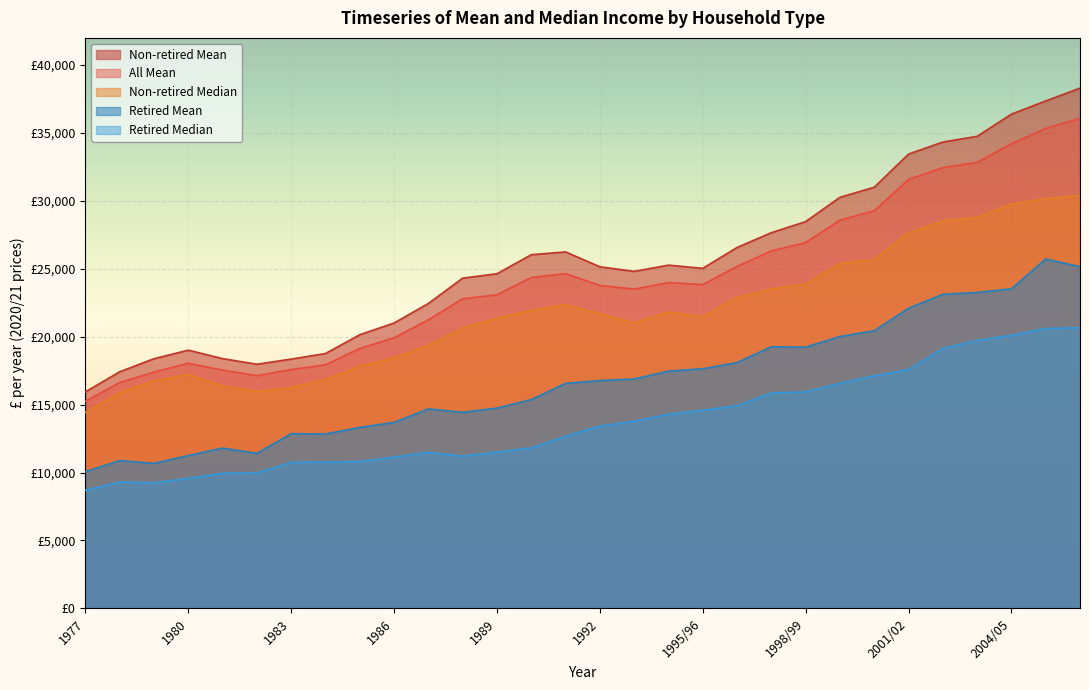

What is the sum of the Retired Mean values at 1991 and 1988?

31000